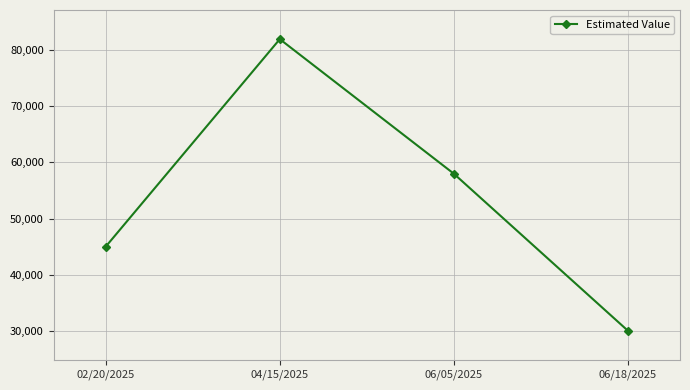

What is the value of the 2nd point from the left?

82000